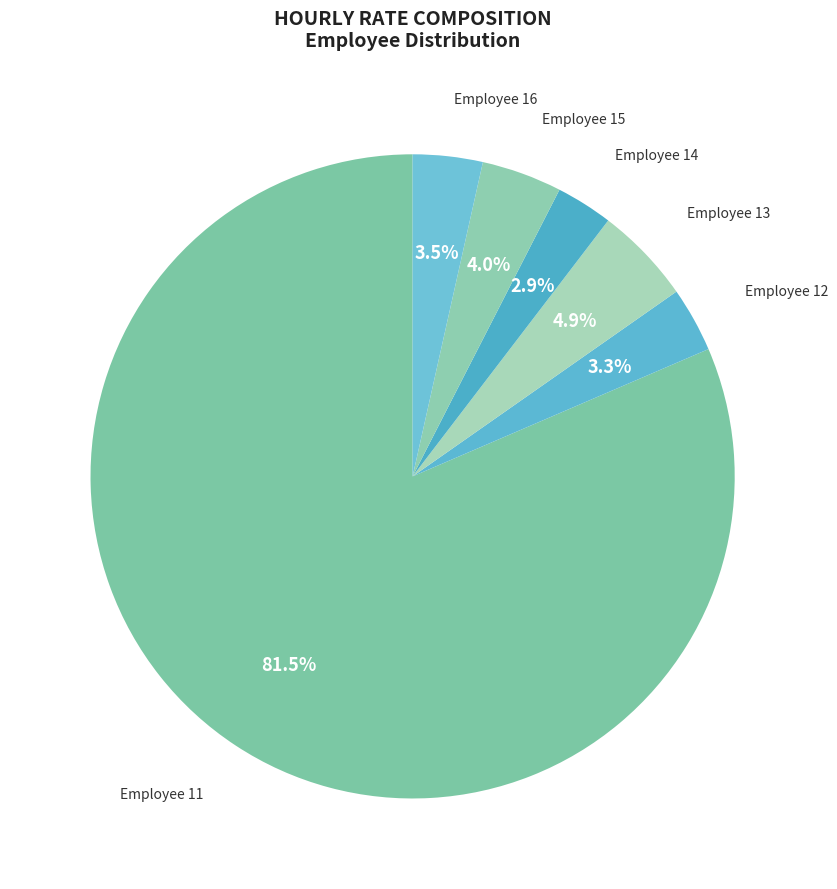

What is the largest slice in the pie chart?

Employee 11